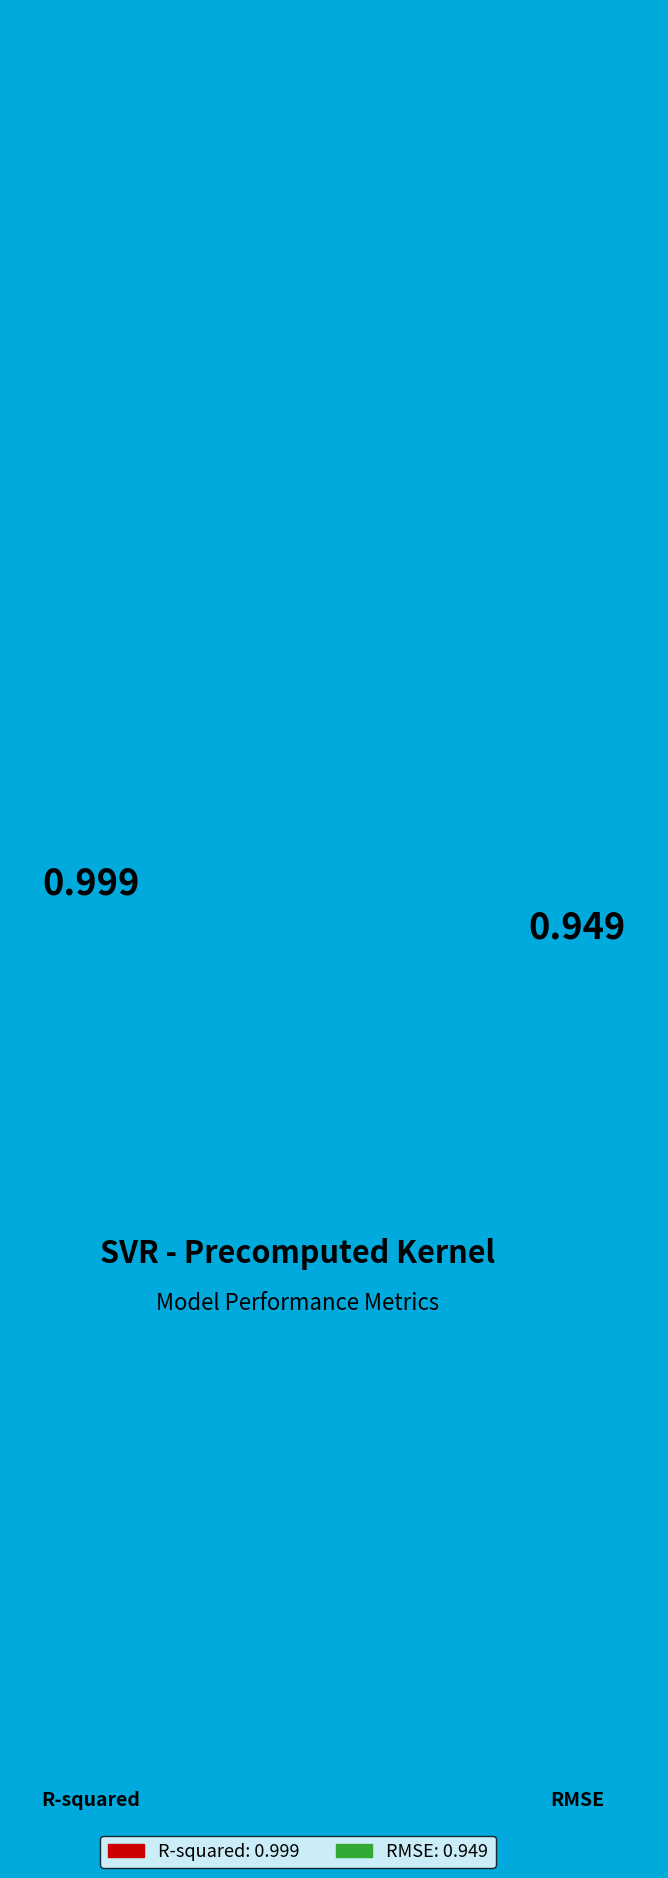

Which category has the smallest portion of the pie?

RMSE